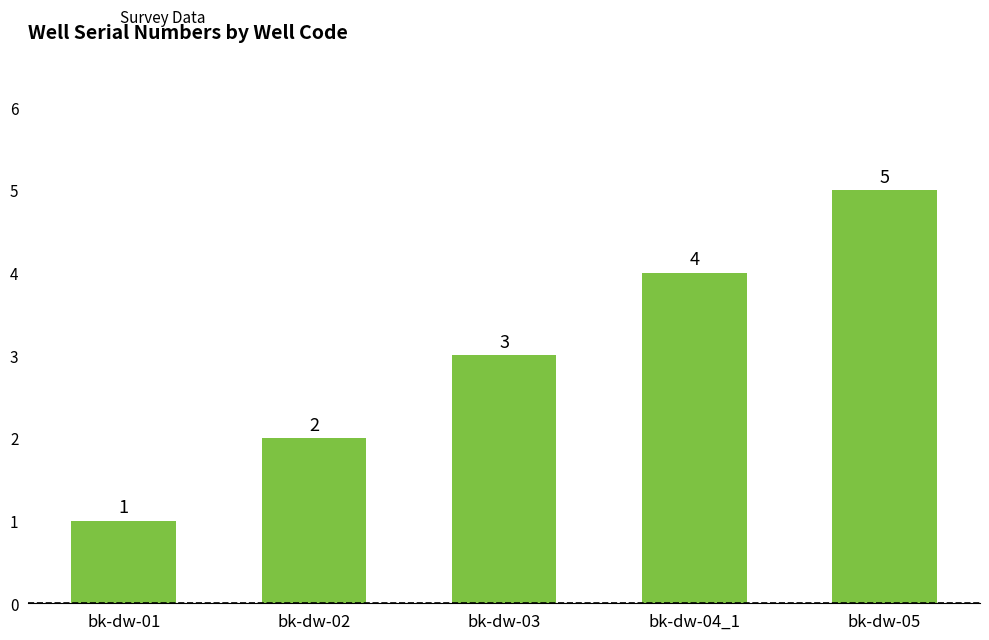

What is the label of the 4th bar from the left?

bk-dw-04_1